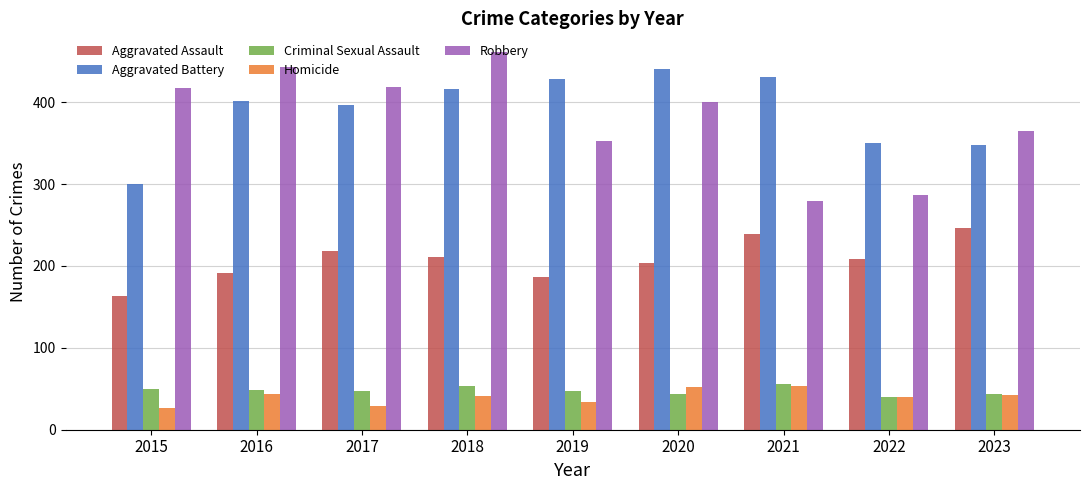

Is the value of Robbery at 2023 greater than the value of Aggravated Battery at 2016?

No